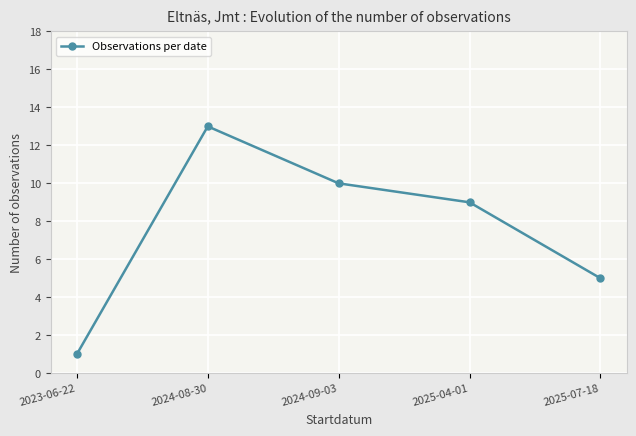

Reading left to right, extract all data points from this chart.

2023-06-22=1	2024-08-30=13	2024-09-03=10	2025-04-01=9	2025-07-18=5